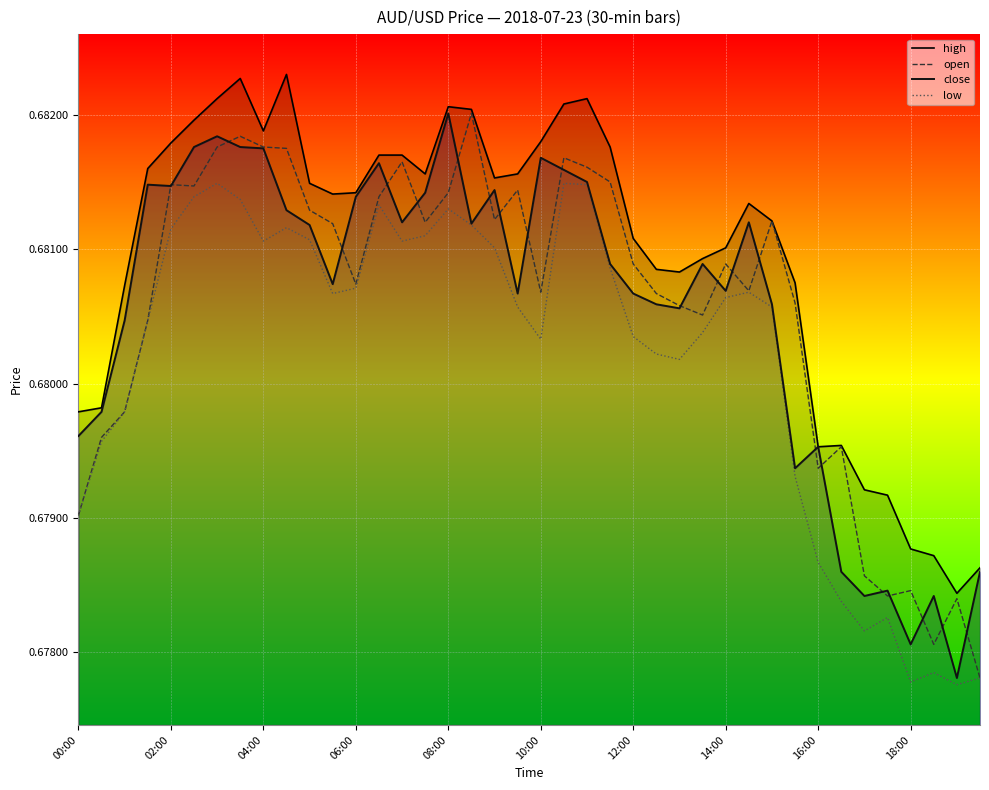

Which series has the largest total across all categories?

high